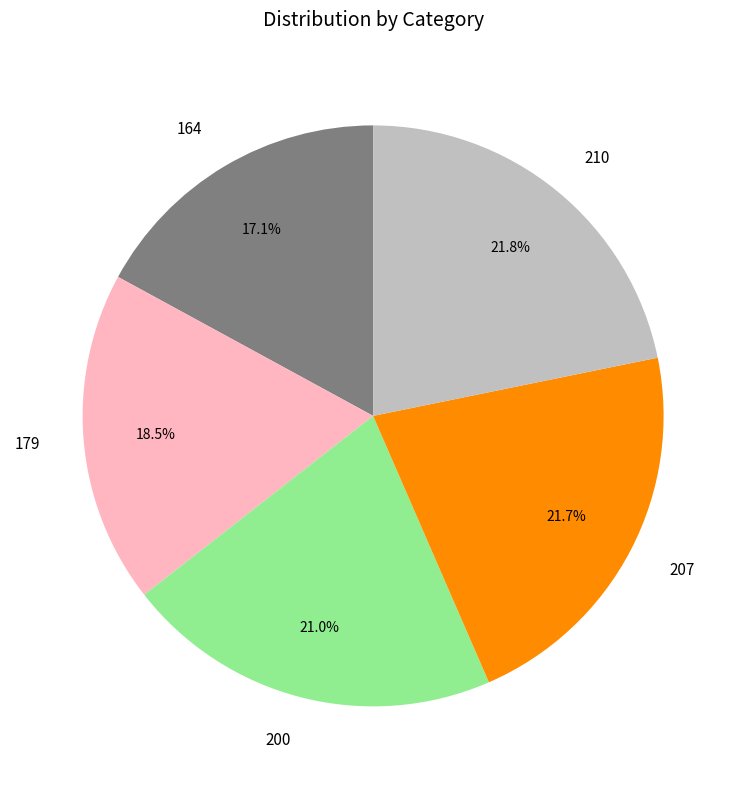

How many segments does this pie chart have?

5